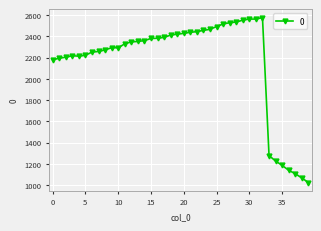

What is the greatest value displayed?

2575